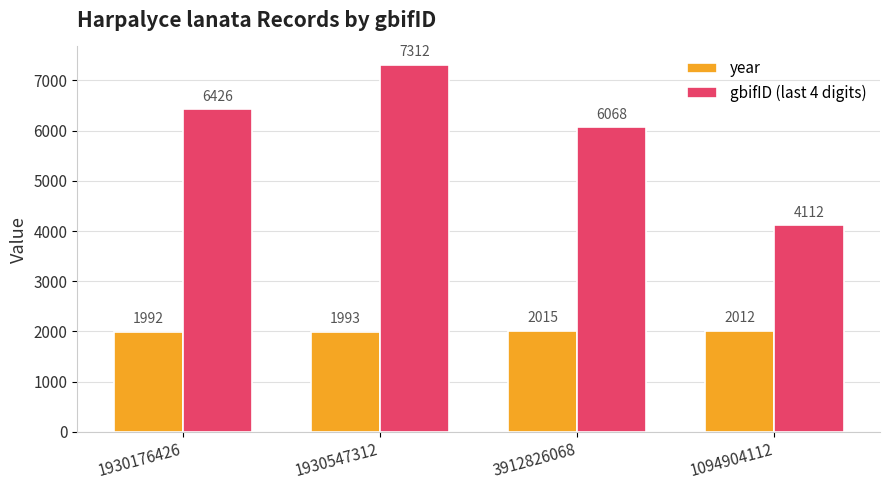

Which series has the widest spread of values?

gbifID (last 4 digits)